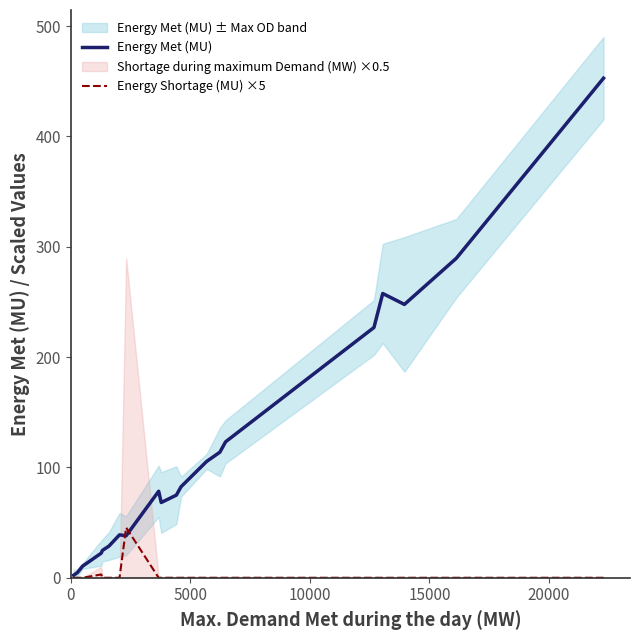

What is the maximum value for Energy Shortage (MU) ×5?

45.5